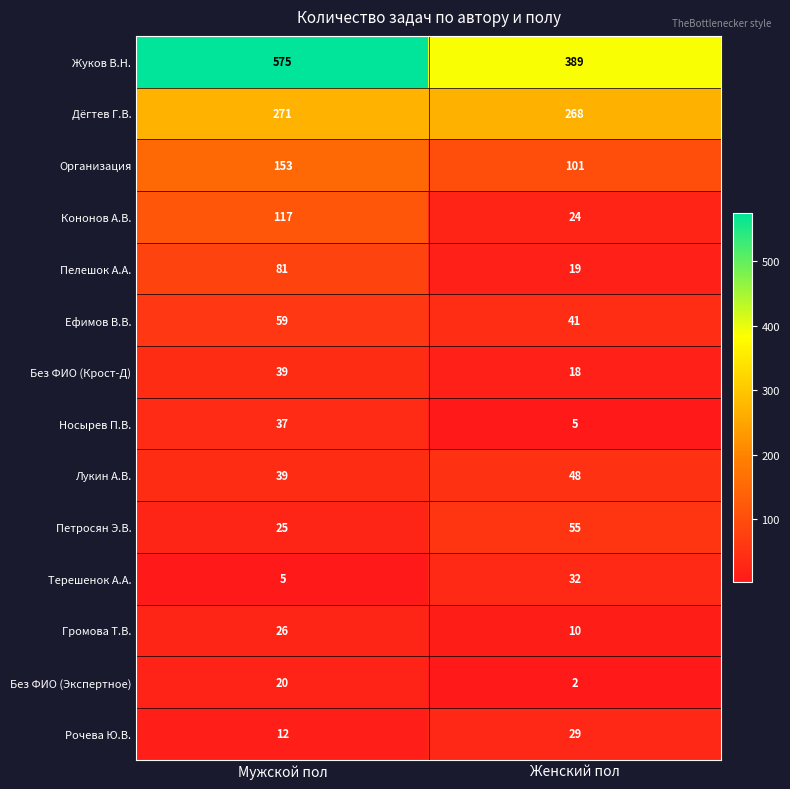

Read the Терешенок А.А. value at Женский пол, to the nearest 5.

30